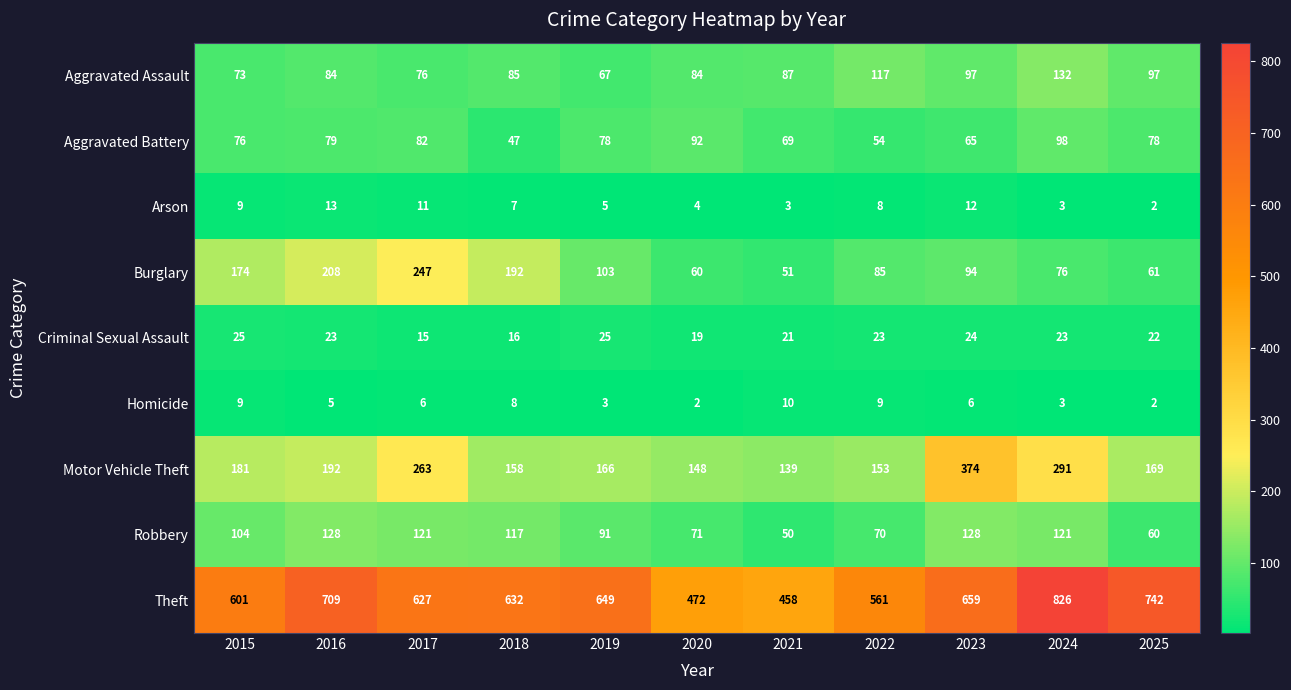

What is the total value across all series at 2020?

952